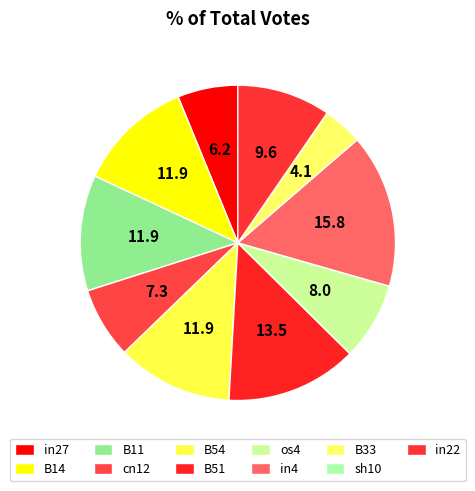

To the nearest percent, what is the average slice percentage?

9%